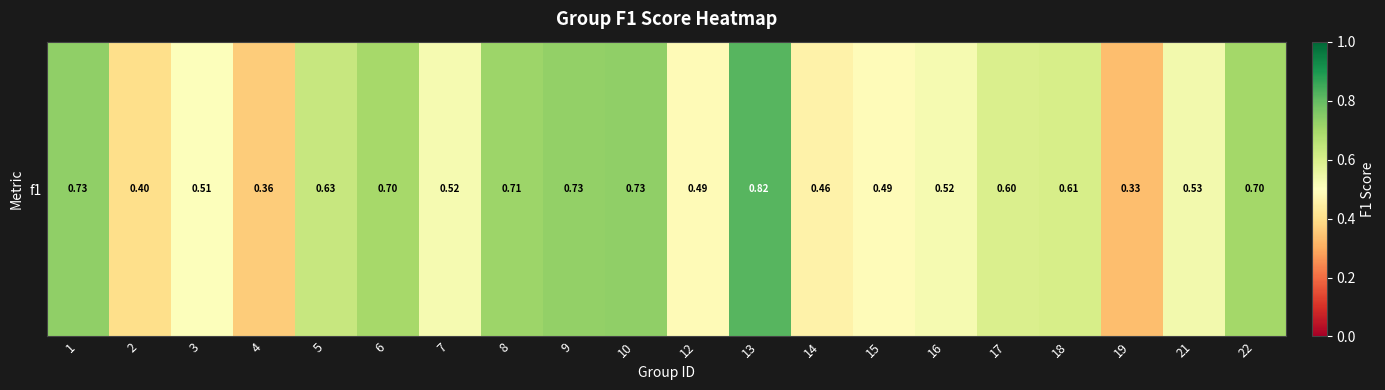

Which category has the highest value across all series?

13